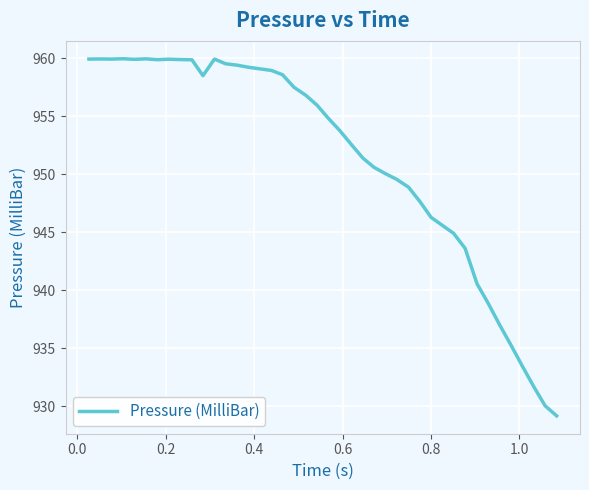

Does the chart have visible grid lines?

Yes